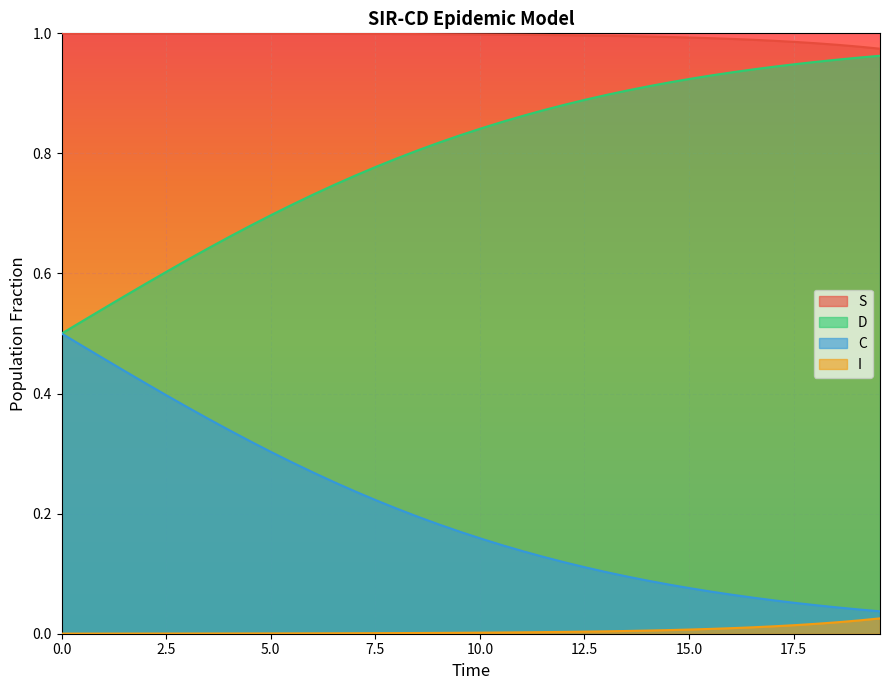

Which series has the largest total across all categories?

S